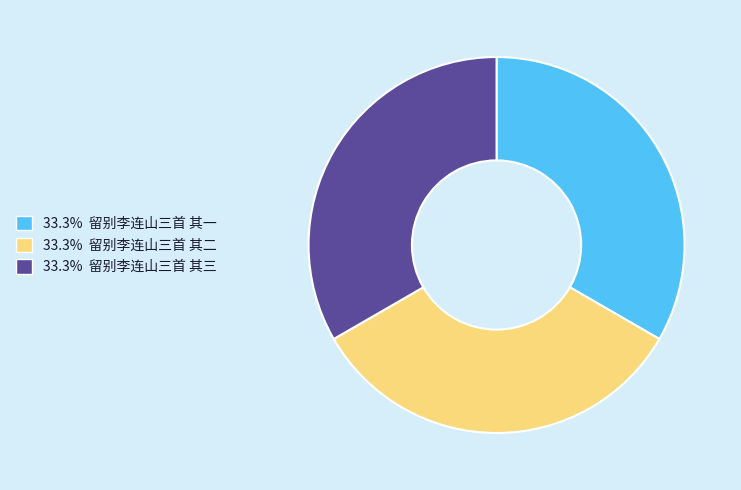

Does any single category account for the majority?

No